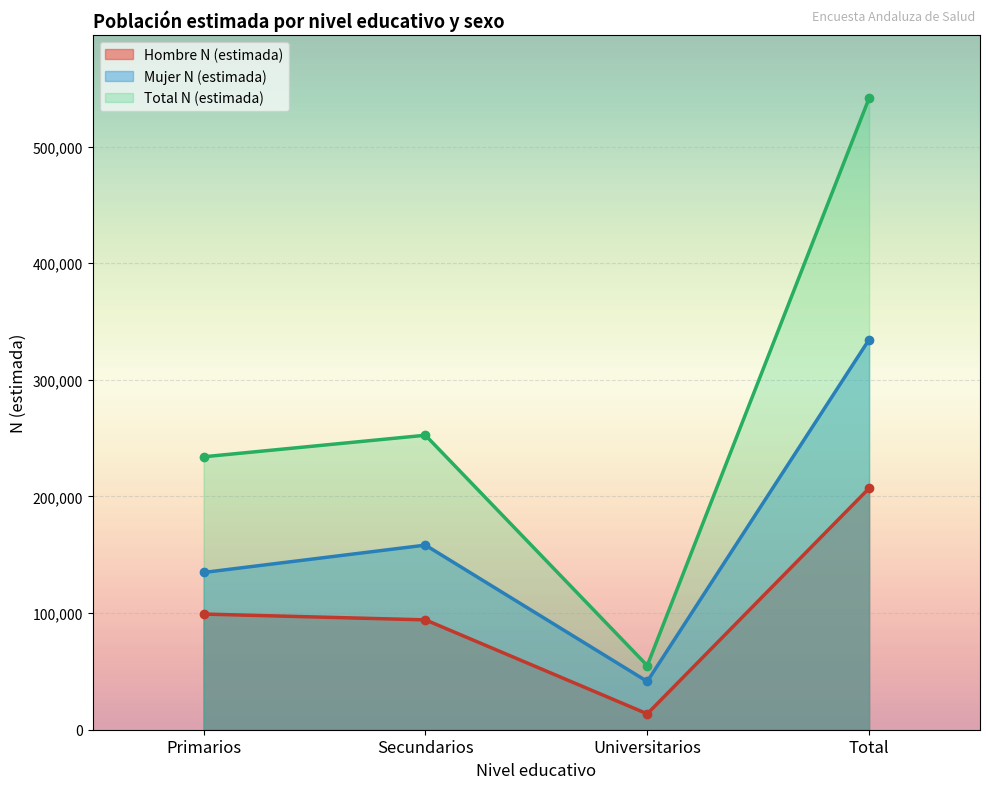

Reading left to right, extract all data points from this chart.

Hombre N (estimada): Primarios=99196	Secundarios=94221	Universitarios=13621	Total=207038
Mujer N (estimada): Primarios=134850	Secundarios=158310	Universitarios=41376	Total=334536
Total N (estimada): Primarios=234046	Secundarios=252531	Universitarios=54997	Total=541574